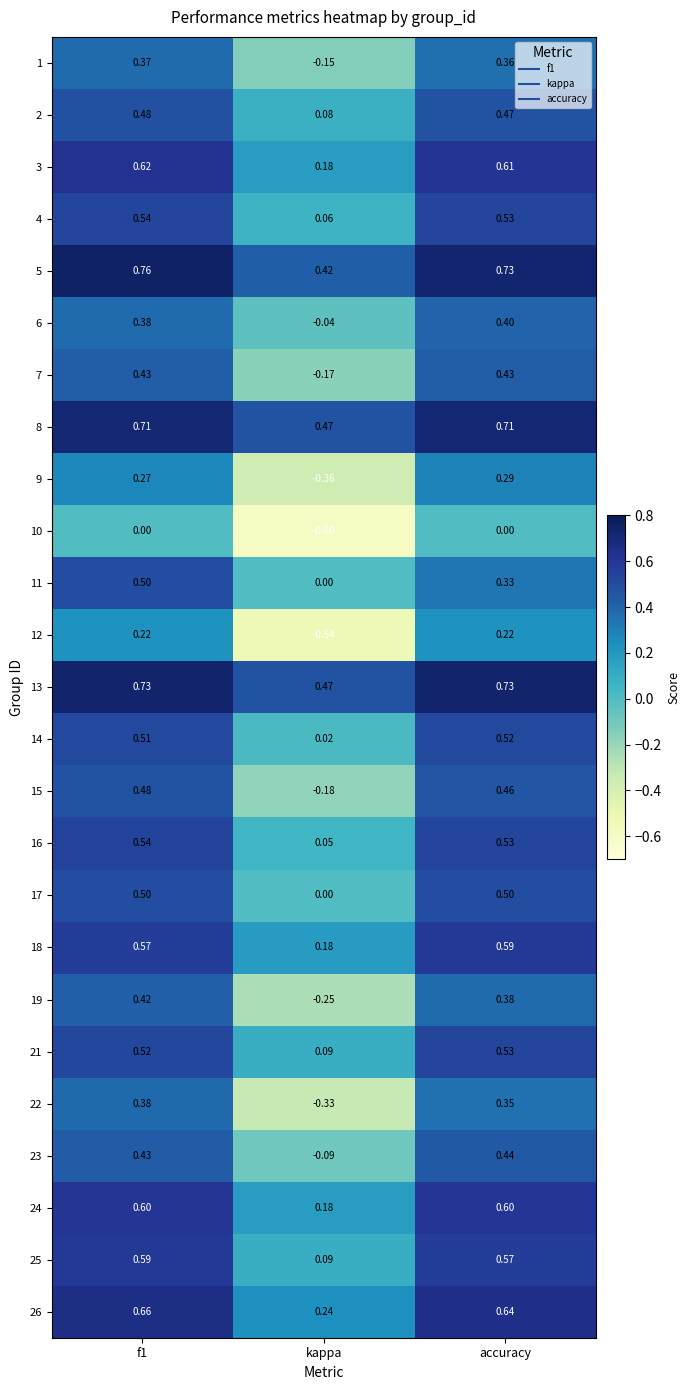

Where is 23 nearest to the value 0?

kappa